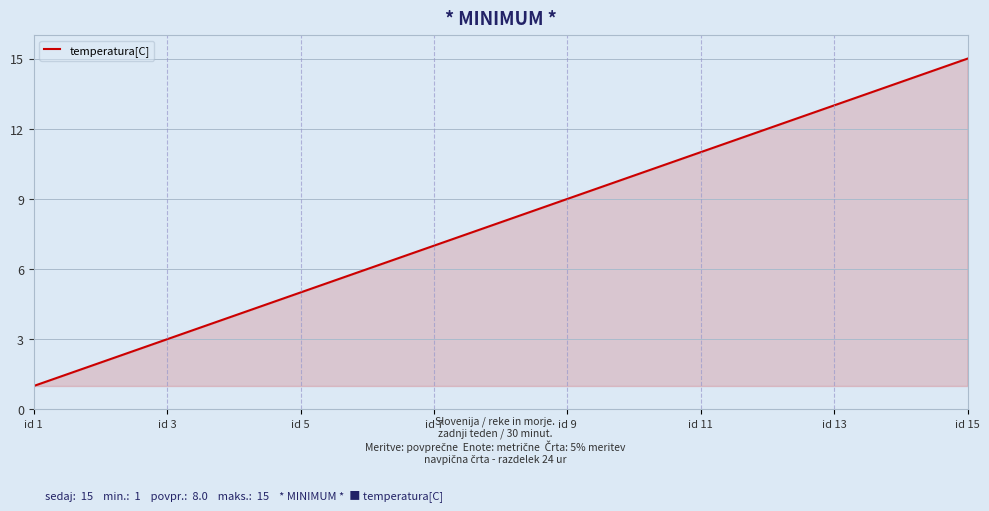

What is the maximum value shown in the chart?

15